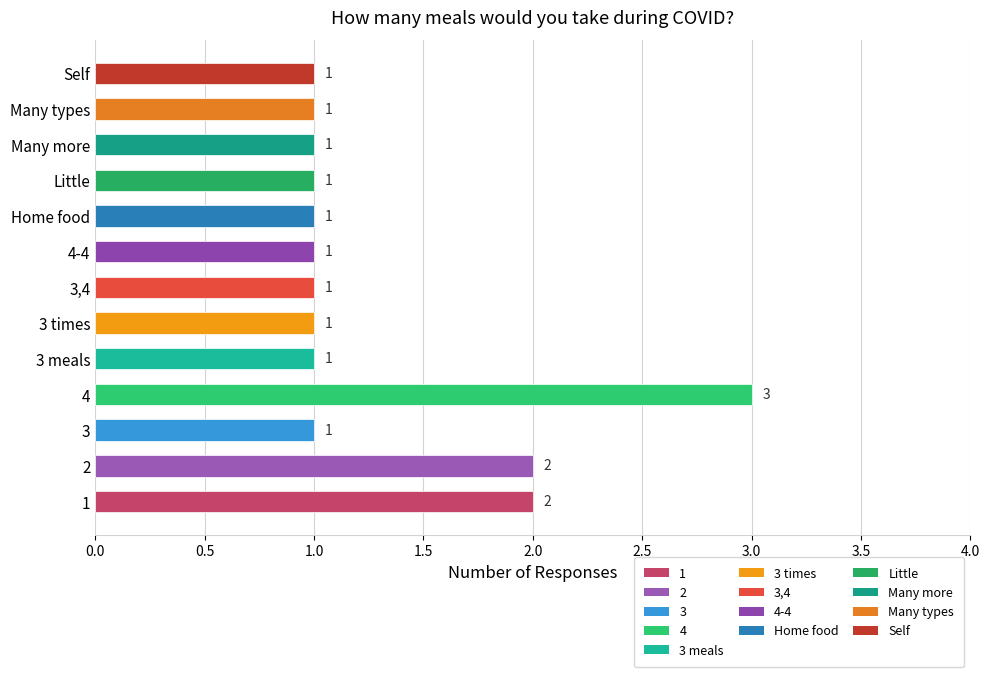

What is the minimum value shown in the chart?

1